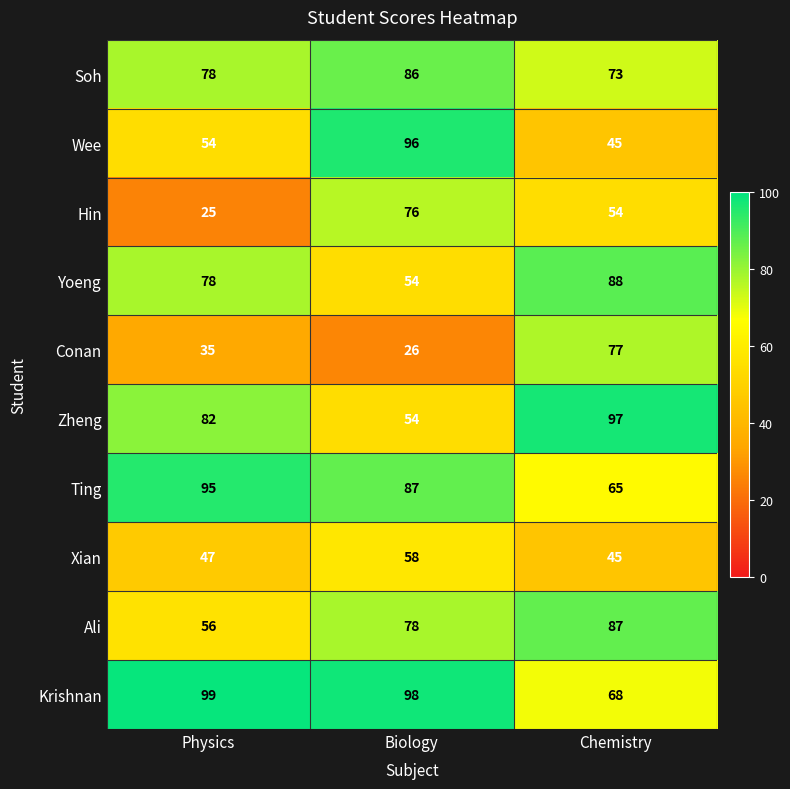

Rank the series by their maximum value, from highest to lowest.

Krishnan, Zheng, Wee, Ting, Yoeng, Ali, Soh, Conan, Hin, Xian